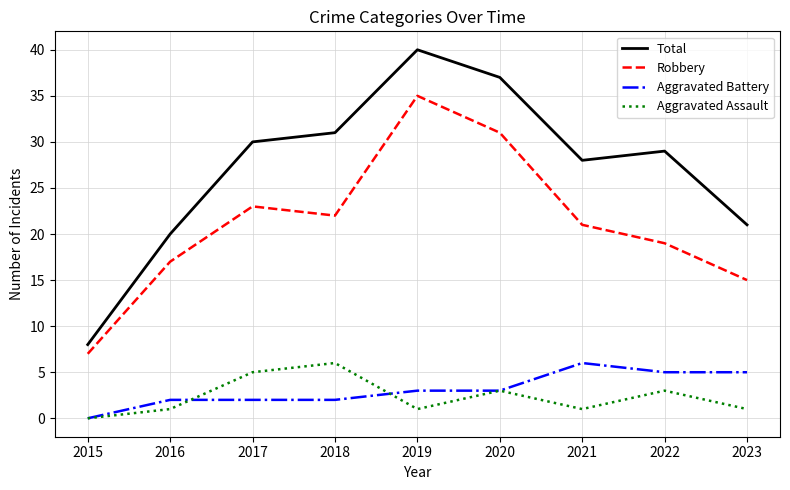

In Robbery, how many points are higher than both neighbors (excluding endpoints)?

2